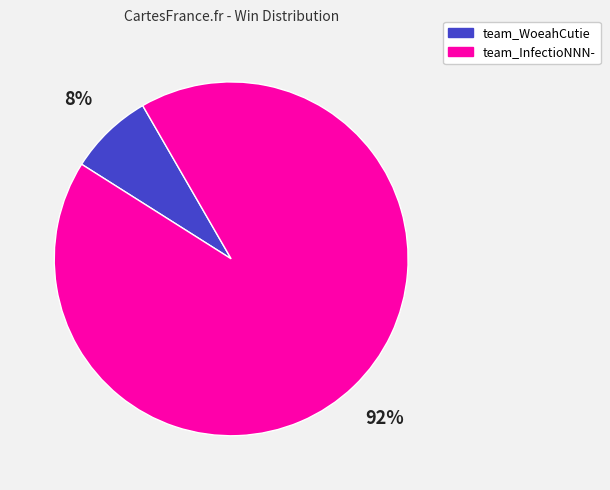

What is the largest slice in the pie chart?

team_InfectioNNN-